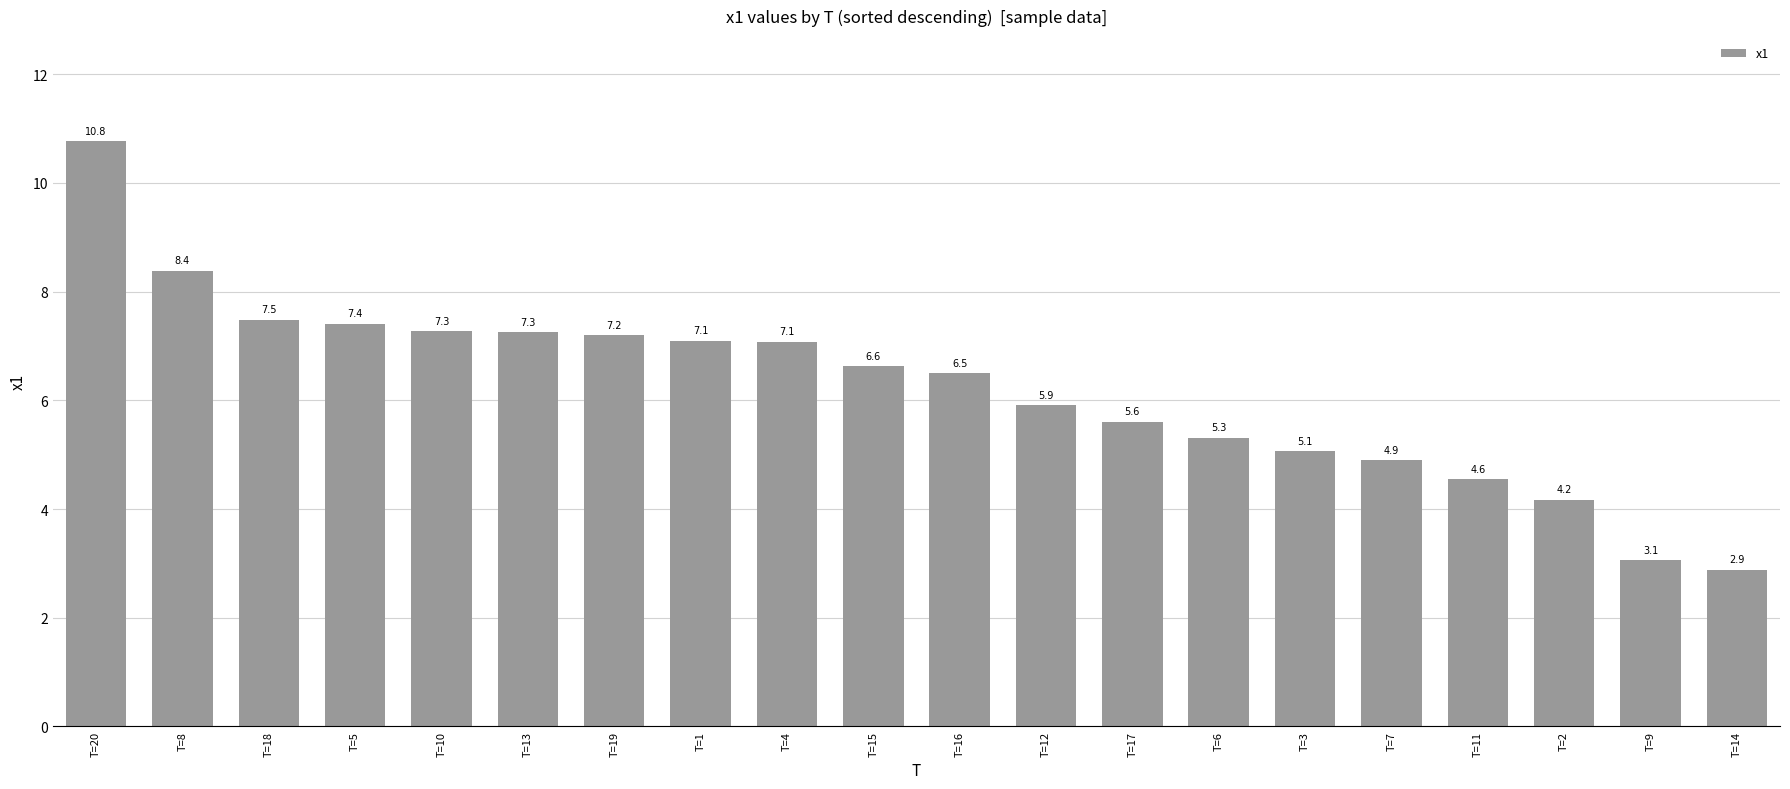

Read the value at T=10.

7.3